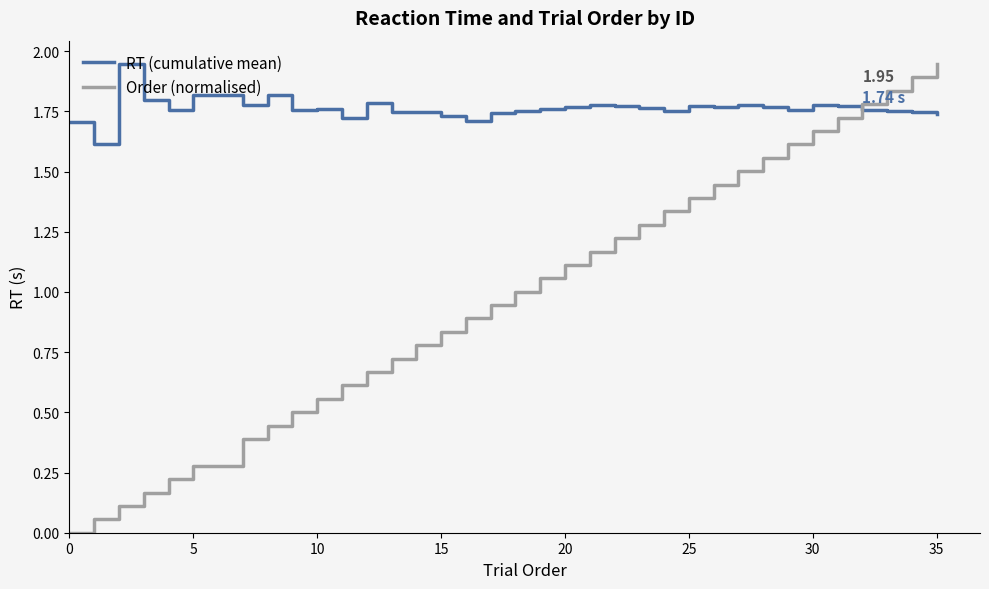

Which series has the largest range (max minus min)?

Order (normalised)